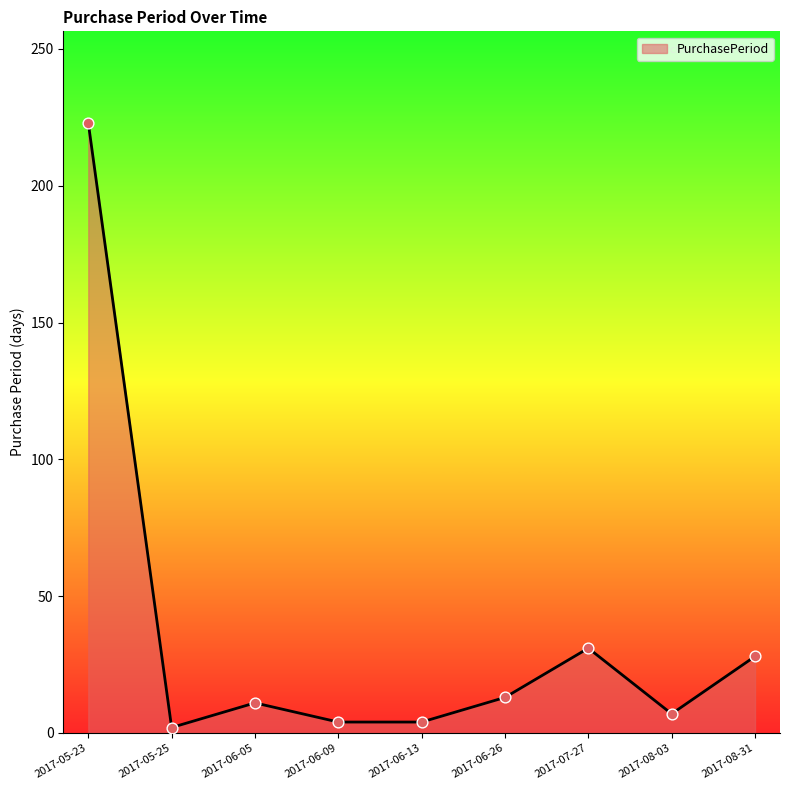

Which has a higher value, 2017-05-23 or 2017-07-27?

2017-05-23